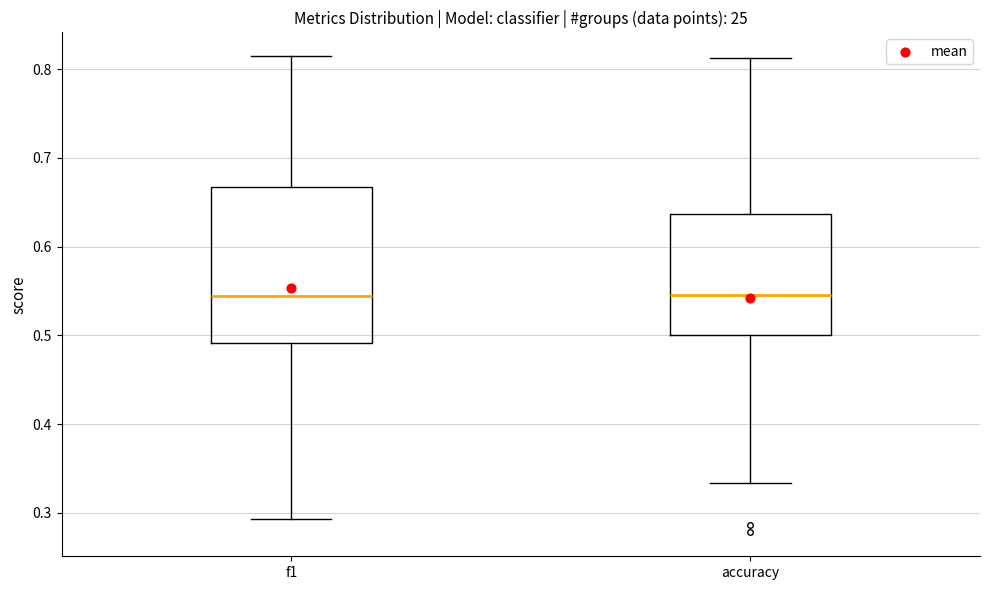

Where does the upper whisker of the box for accuracy end on the y-axis? The values are not printed on the chart, so give them approximately, as read against the axis.

0.81